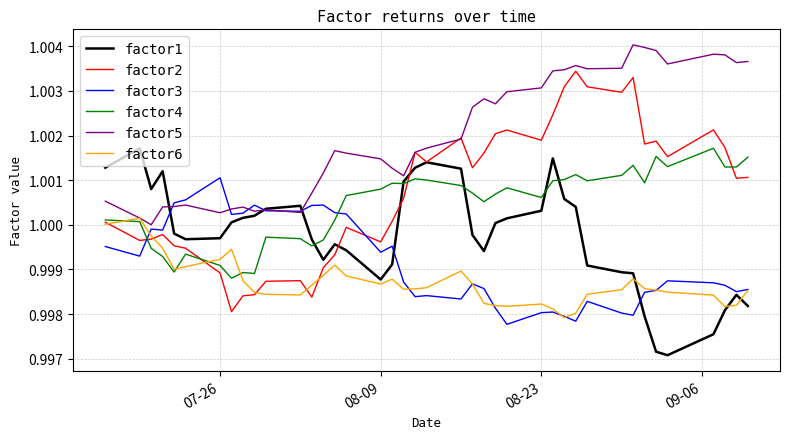

Is this an area chart (filled region under the line)?

No